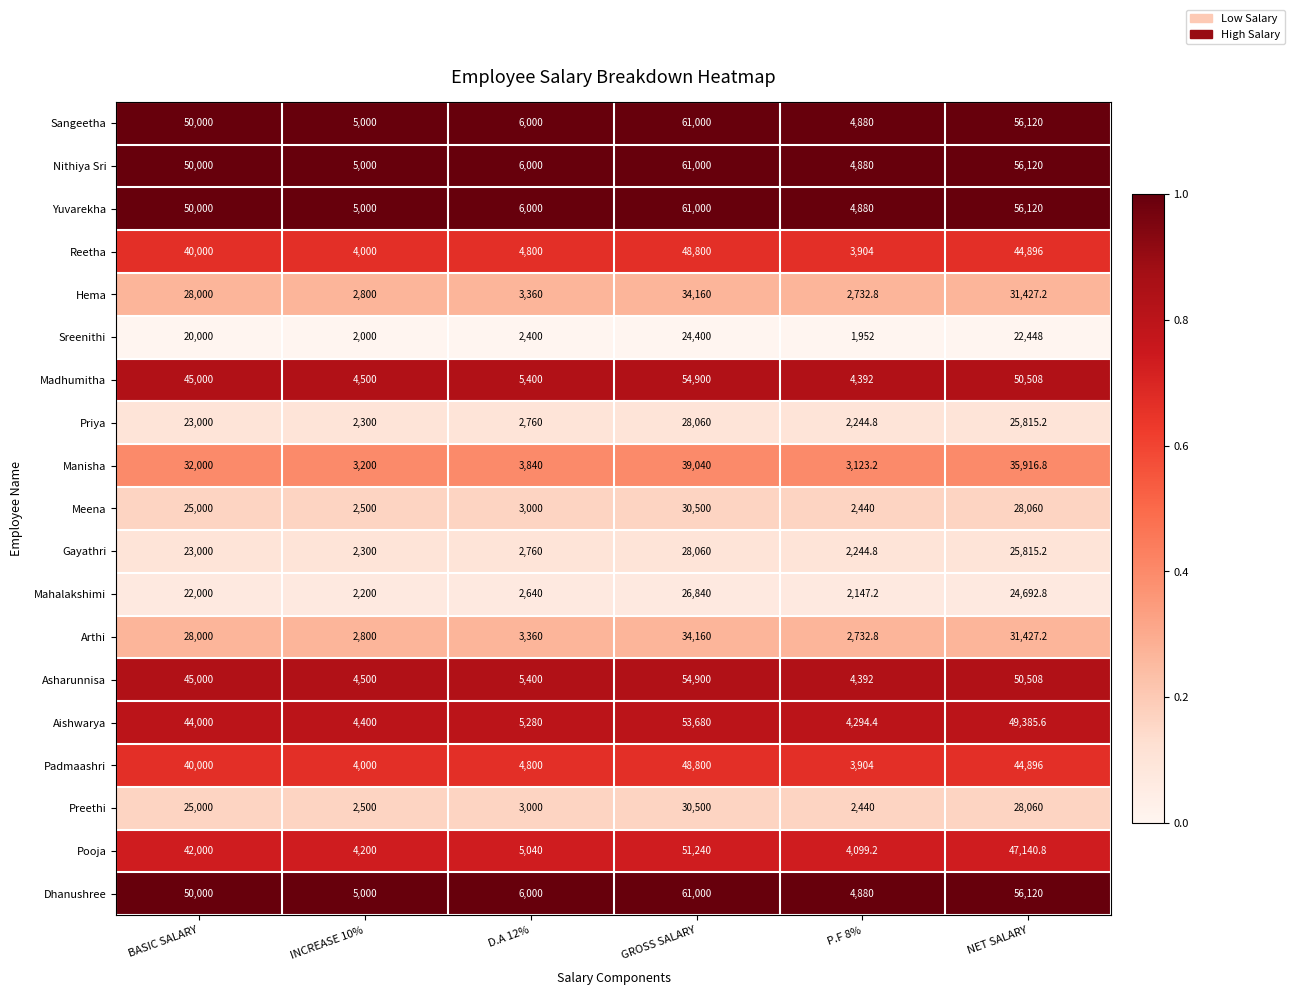

At which category is the sum across all series the highest?

GROSS SALARY